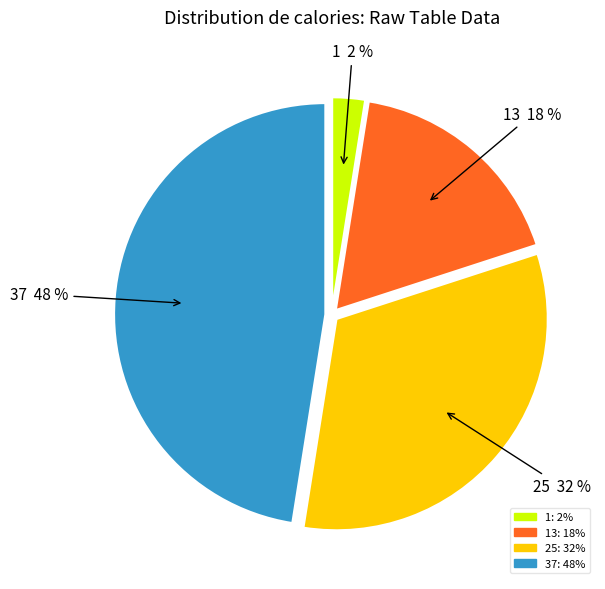

Rank the categories by value from highest to lowest.

37, 25, 13, 1